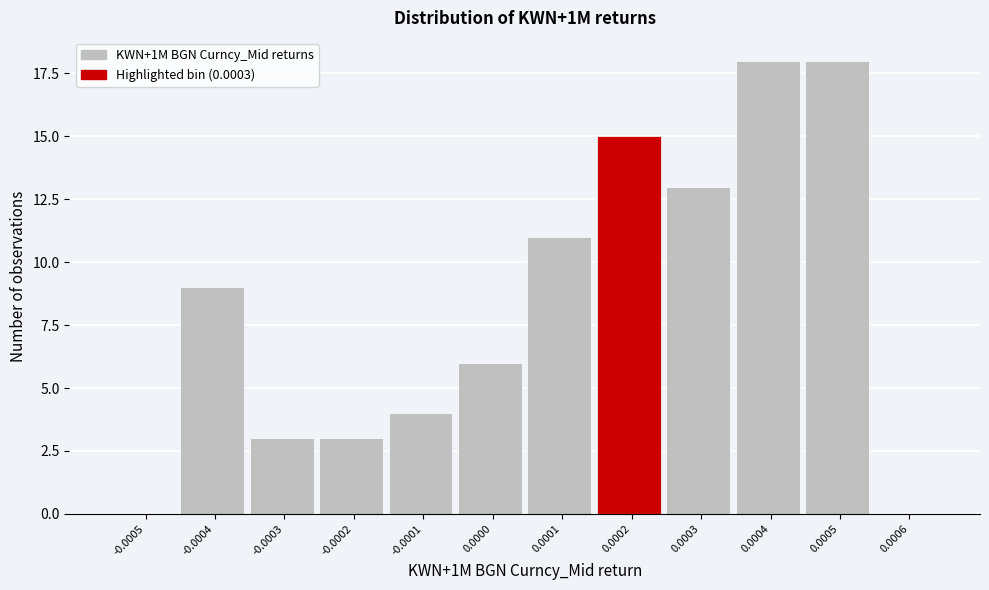

Reading left to right, transcribe all the data shown in this chart.

-0.0005=0	-0.0004=9	-0.0003=3	-0.0002=3	-0.0001=4	0.0000=6	0.0001=11	0.0002=15	0.0003=13	0.0004=18	0.0005=18	0.0006=0